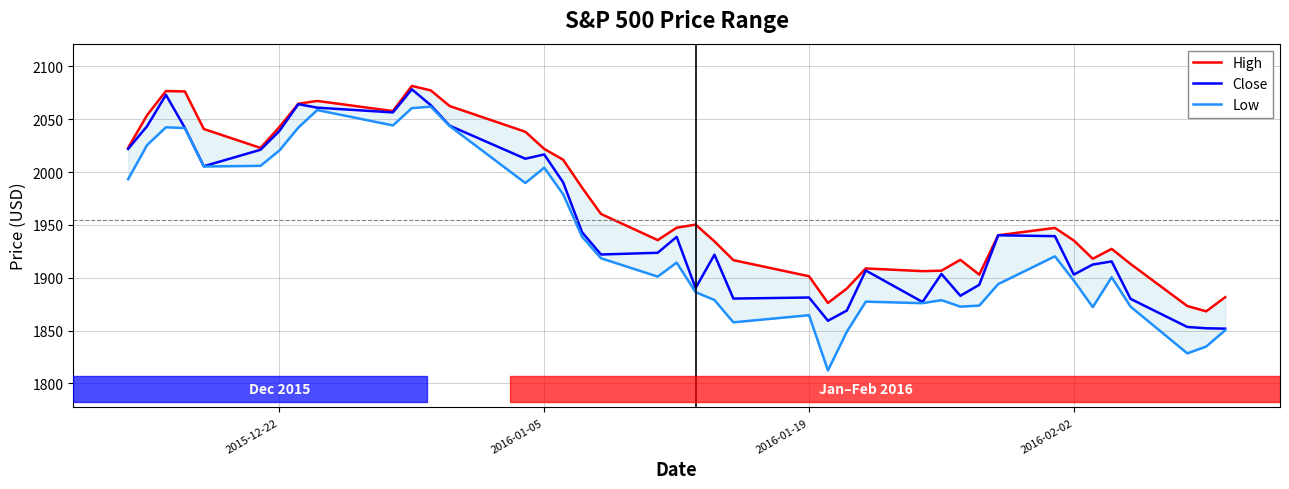

The value of Close at 2015-12-22 is 2726.4. True or false?

False